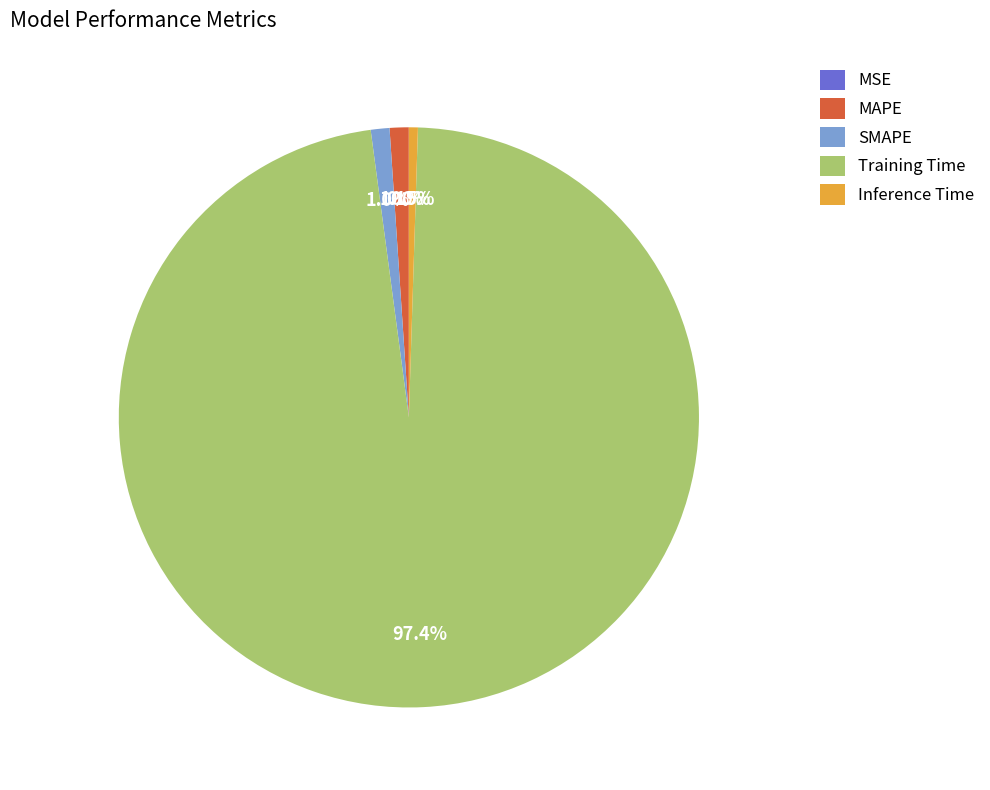

What is the largest slice in the pie chart?

Training Time